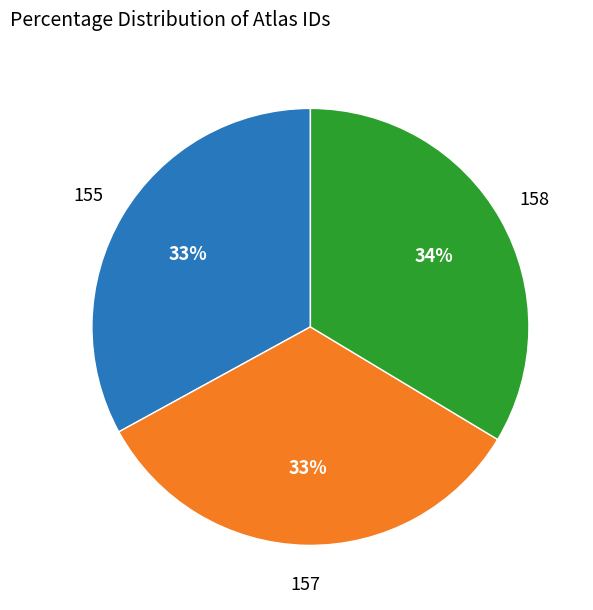

What percentage is the 155 slice, to the nearest percent?

33%